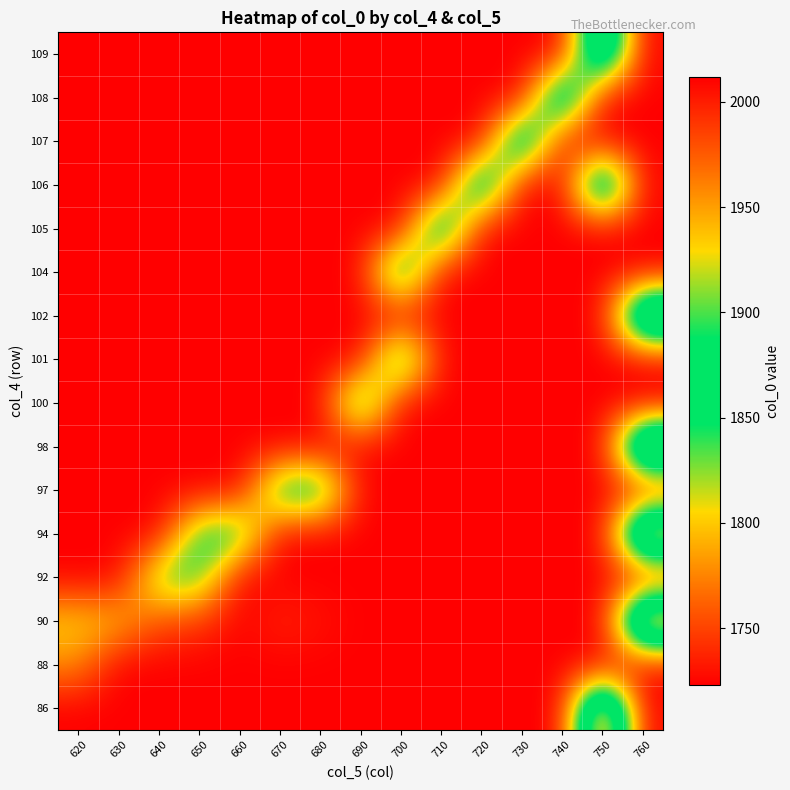

Reading right to left, list all the values displayed in this chart.

row_0: 1722.8	2011.9	1722.8	1722.8	1722.8	1722.8	1722.8	1722.8	1722.8	1722.8	1722.8	1722.8	1722.8	1722.8	1722.8
row_1: 1722.8	1722.8	1722.8	1722.8	1722.8	1722.8	1722.8	1722.8	1722.8	1722.8	1722.8	1722.8	1722.8	1722.8	1778.2
row_2: 2000.7	1722.8	1722.8	1722.8	1722.8	1722.8	1722.8	1722.8	1729.7	1737.5	1722.8	1745.3	1753.0	1796.9	1804.3
row_3: 1722.8	1722.8	1722.8	1722.8	1722.8	1722.8	1722.8	1722.8	1722.8	1722.8	1722.8	1848.5	1841.9	1722.8	1722.8
row_4: 1989.4	1722.8	1722.8	1722.8	1722.8	1722.8	1722.8	1722.8	1722.8	1722.8	1862.8	1856.0	1722.8	1722.8	1722.8
row_5: 1722.8	1722.8	1722.8	1722.8	1722.8	1722.8	1722.8	1722.8	1878.2	1870.9	1722.8	1722.8	1722.8	1722.8	1722.8
row_6: 1981.5	1722.8	1722.8	1722.8	1722.8	1722.8	1722.8	1722.8	1722.8	1722.8	1722.8	1722.8	1722.8	1722.8	1722.8
row_7: 1722.8	1722.8	1722.8	1722.8	1722.8	1722.8	1722.8	1886.6	1722.8	1722.8	1722.8	1722.8	1722.8	1722.8	1722.8
row_8: 1722.8	1722.8	1722.8	1722.8	1722.8	1722.8	1892.7	1722.8	1722.8	1722.8	1722.8	1722.8	1722.8	1722.8	1722.8
row_9: 1971.1	1722.8	1722.8	1722.8	1722.8	1722.8	1722.8	1722.8	1722.8	1722.8	1722.8	1722.8	1722.8	1722.8	1722.8
row_10: 1722.8	1722.8	1722.8	1722.8	1722.8	1722.8	1904.3	1722.8	1722.8	1722.8	1722.8	1722.8	1722.8	1722.8	1722.8
row_11: 1722.8	1722.8	1722.8	1722.8	1722.8	1914.9	1722.8	1722.8	1722.8	1722.8	1722.8	1722.8	1722.8	1722.8	1722.8
row_12: 1722.8	1959.3	1722.8	1722.8	1922.7	1722.8	1722.8	1722.8	1722.8	1722.8	1722.8	1722.8	1722.8	1722.8	1722.8
row_13: 1722.8	1722.8	1722.8	1930.4	1722.8	1722.8	1722.8	1722.8	1722.8	1722.8	1722.8	1722.8	1722.8	1722.8	1722.8
row_14: 1722.8	1722.8	1941.0	1722.8	1722.8	1722.8	1722.8	1722.8	1722.8	1722.8	1722.8	1722.8	1722.8	1722.8	1722.8
row_15: 1722.8	1952.4	1722.8	1722.8	1722.8	1722.8	1722.8	1722.8	1722.8	1722.8	1722.8	1722.8	1722.8	1722.8	1722.8